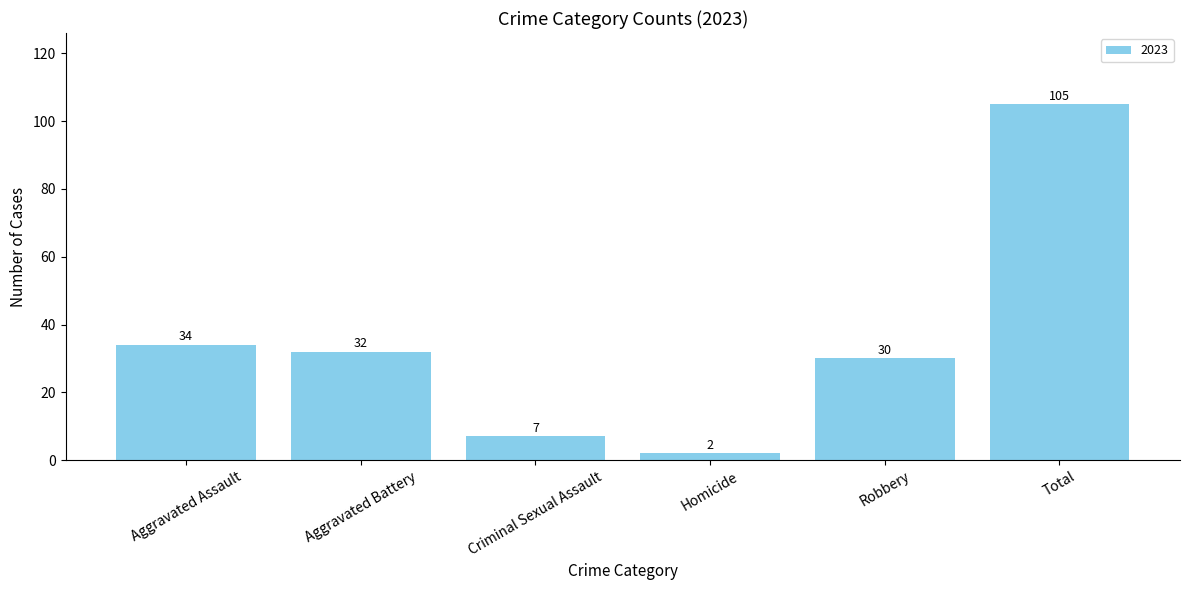

What is the sum of all values?

210